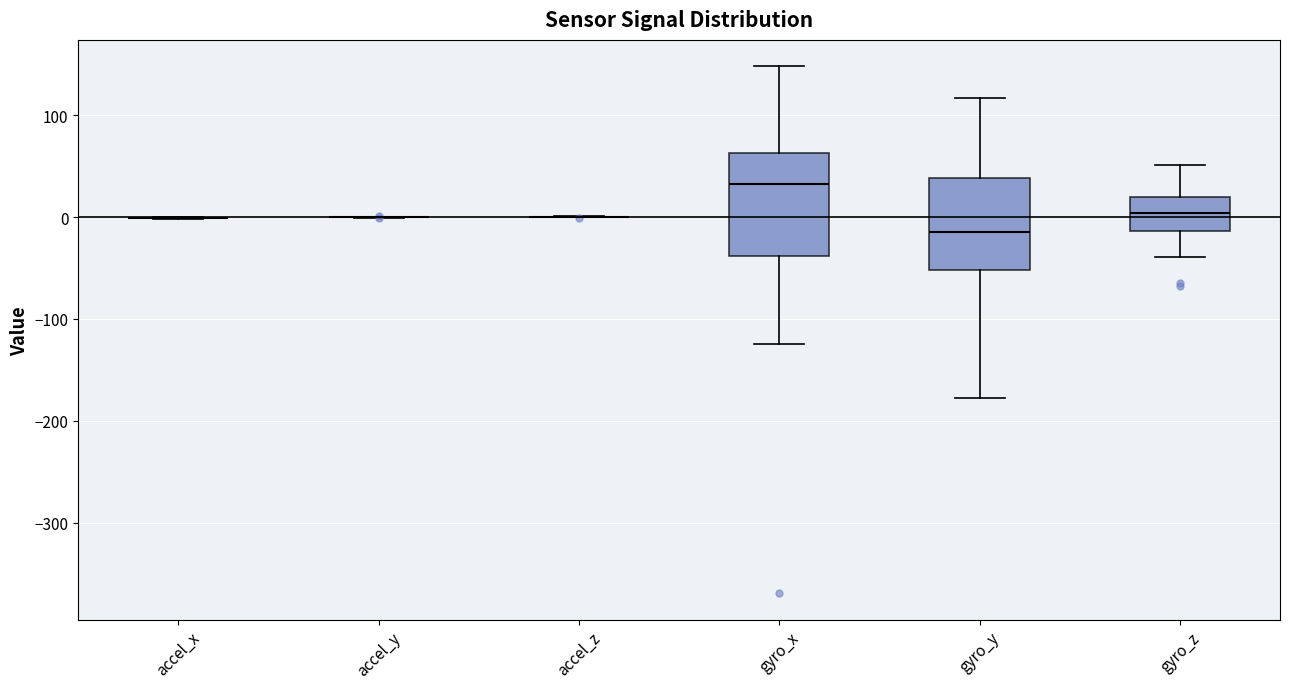

Reading left to right, read every box against the y-axis: the position of its median line, the range the box covers, and the ends of its whiskers. The values are not printed on the chart, so give them approximately, as read against the axis.

accel_x: box collapsed to a line at 0, whiskers 0 to 0
accel_y: box collapsed to a line at 0, whiskers 0 to 0
accel_z: box collapsed to a line at 0, whiskers 0 to 0
gyro_x: median 30, box -40 to 60, whiskers -120 to 150
gyro_y: median -10, box -50 to 40, whiskers -180 to 120
gyro_z: median 0, box -10 to 20, whiskers -40 to 50